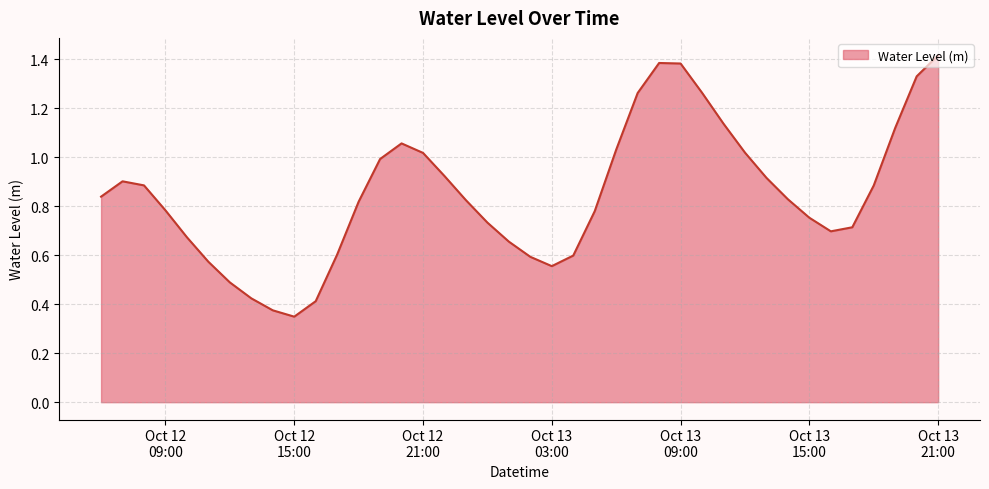

Does the chart have visible grid lines?

Yes